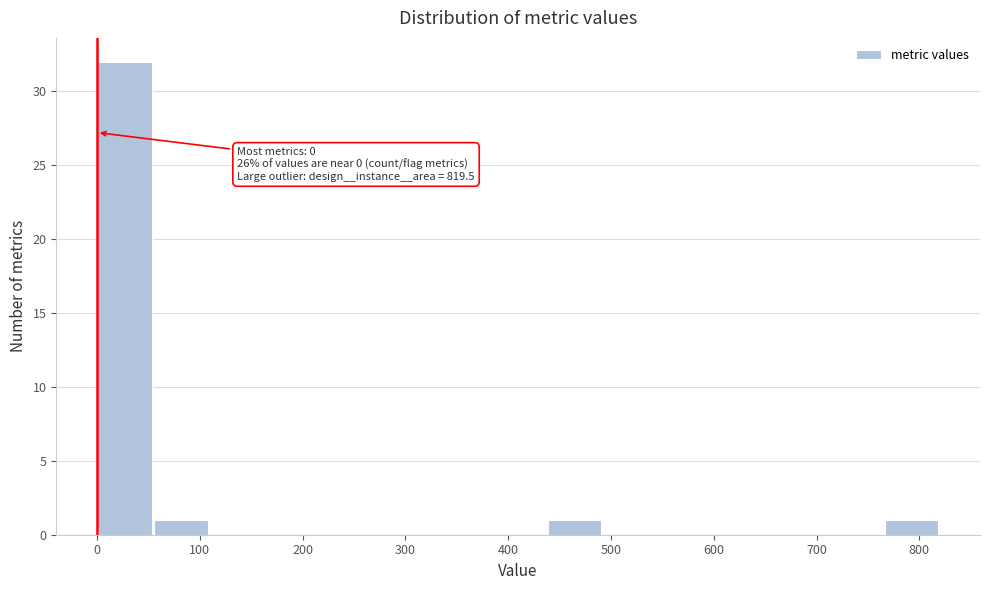

Which range on the x-axis has the tallest bar?

0 to 50